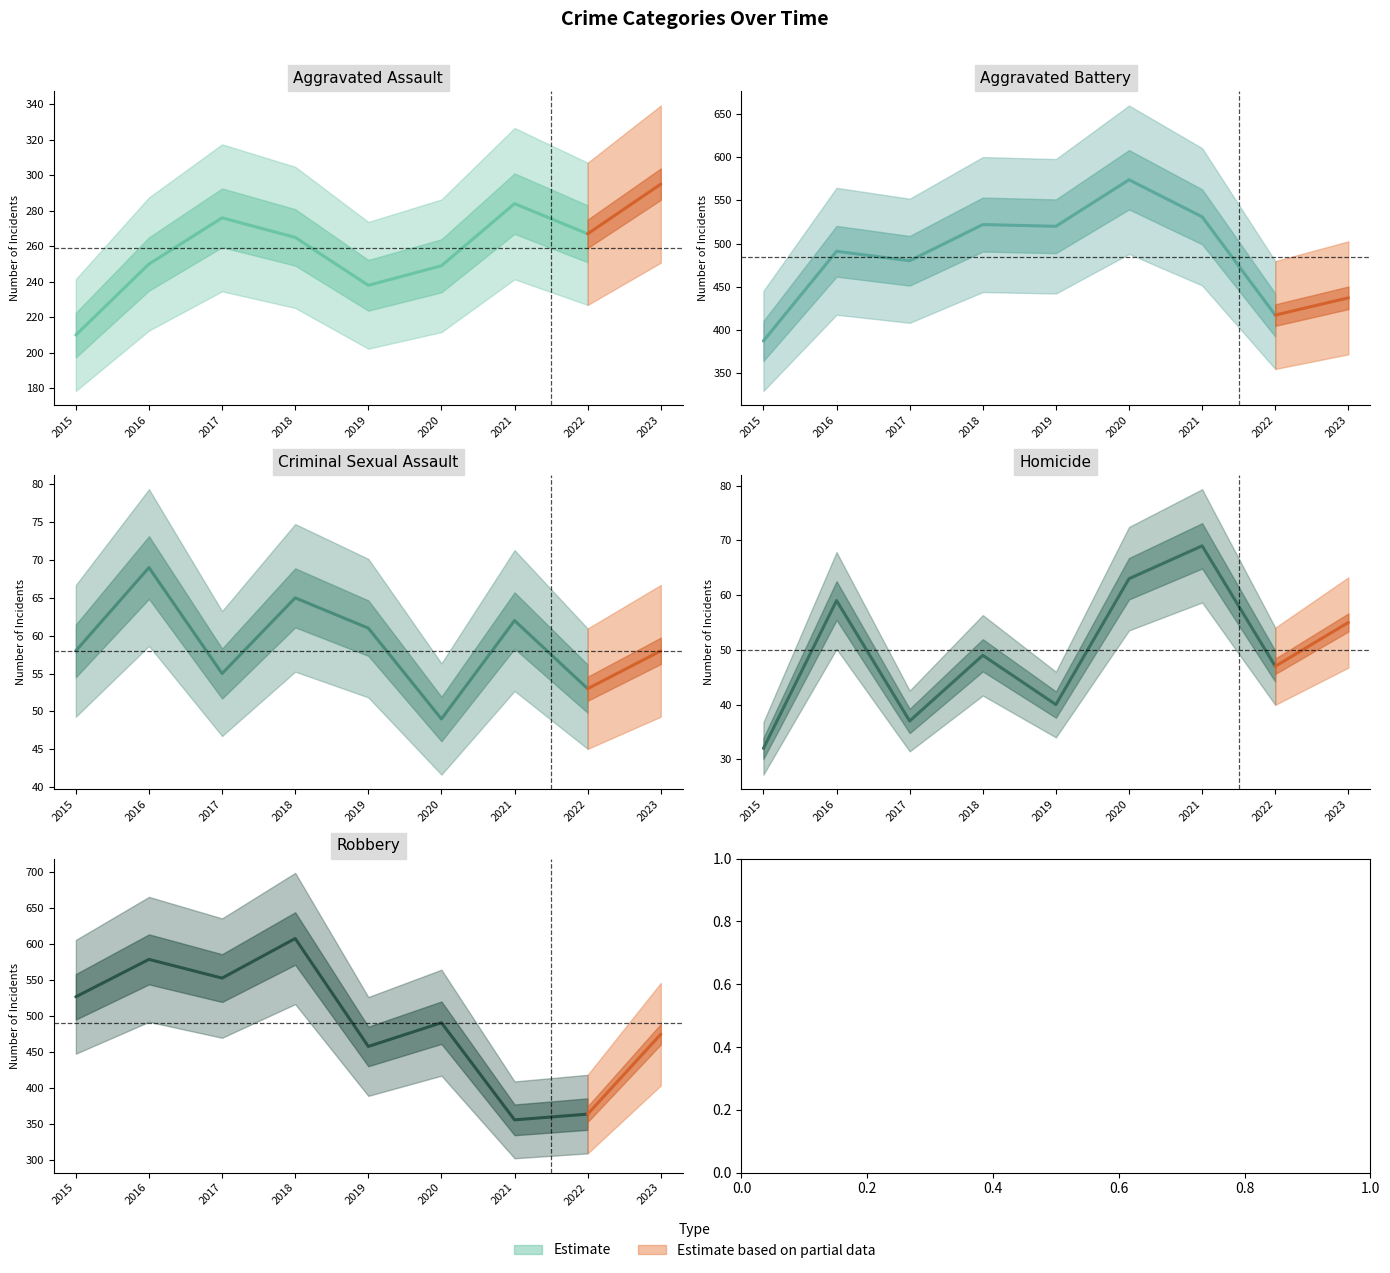

True or false: Aggravated Battery and Homicide intersect in this chart.

False